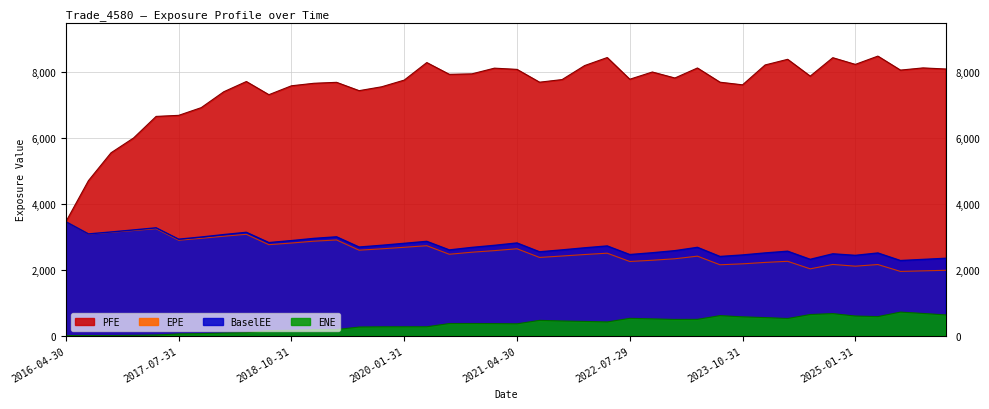

What is the value of the ENE point at the 35th from the left?

669.2